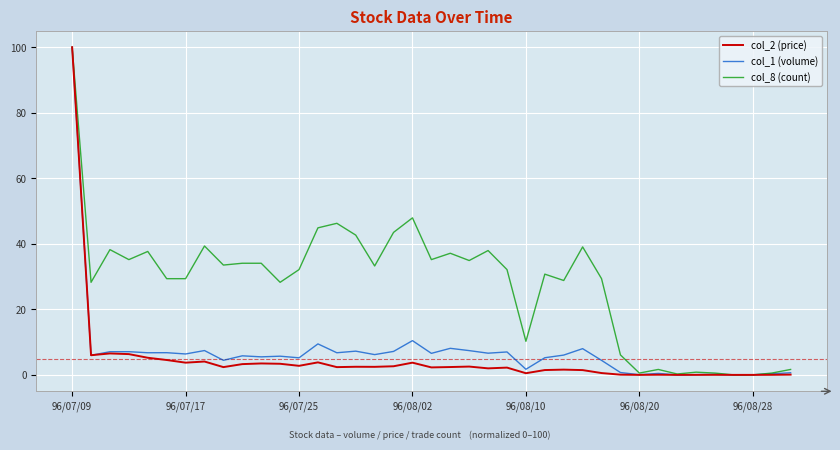

What is the maximum value shown in the chart?

100.0